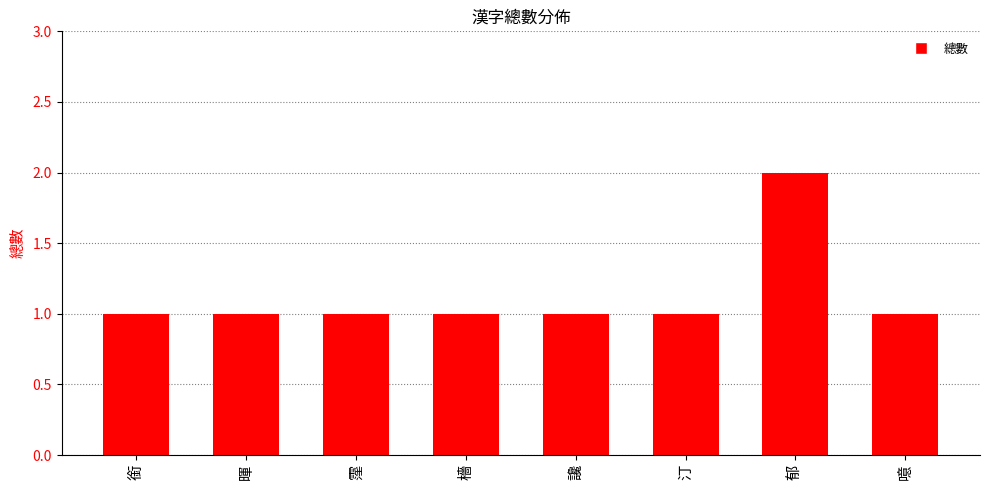

Count the number of data series in this chart.

1